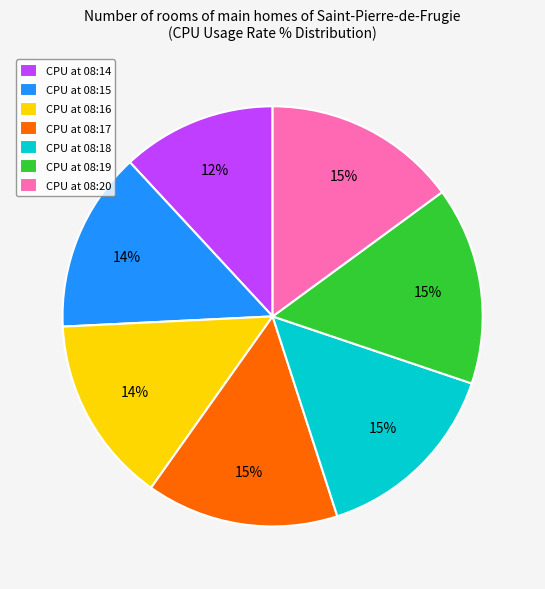

How many slices are in this pie chart?

7